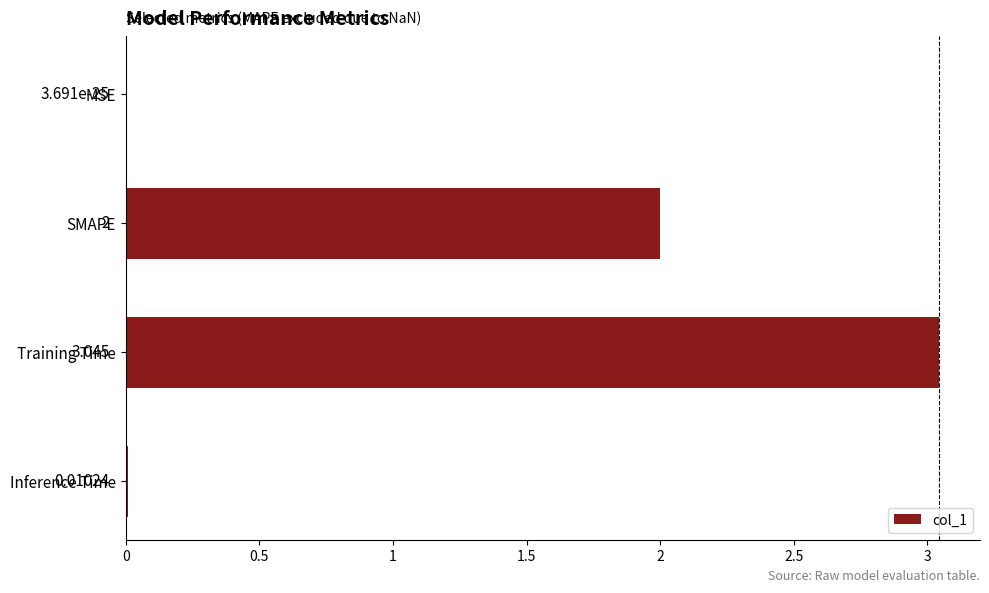

Which has a higher value, Training Time or Inference Time?

Training Time